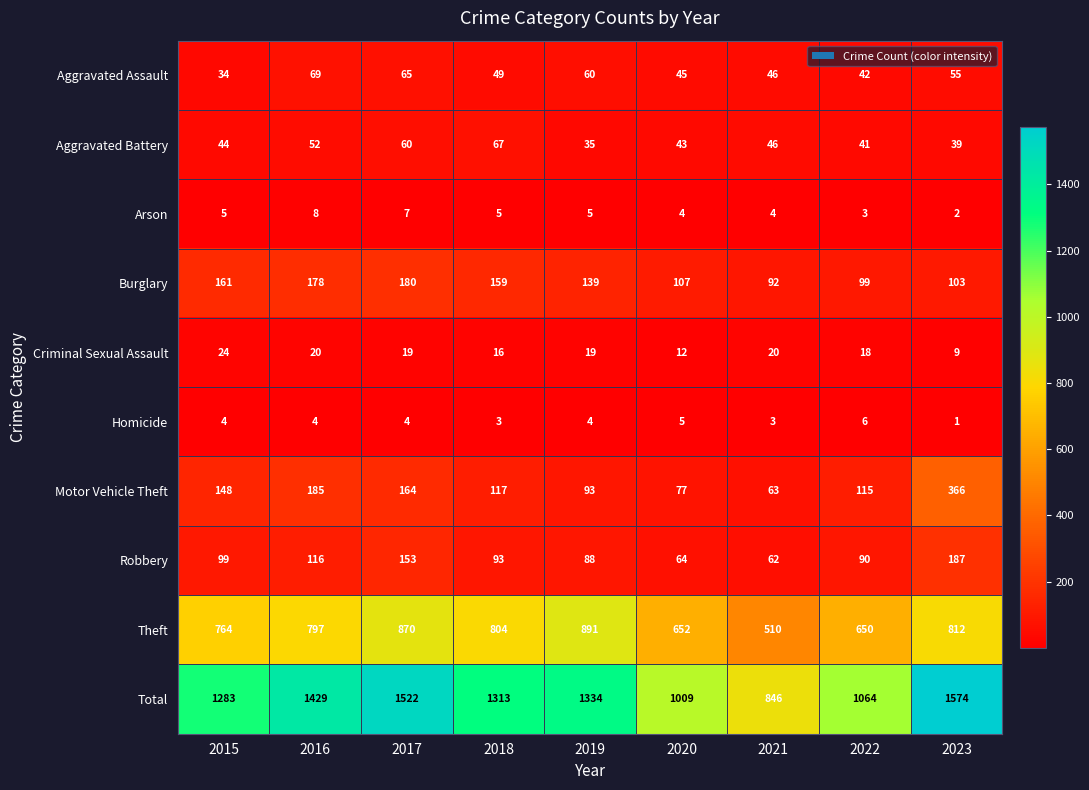

What is the sum of the Arson values at 2019 and 2017?

12